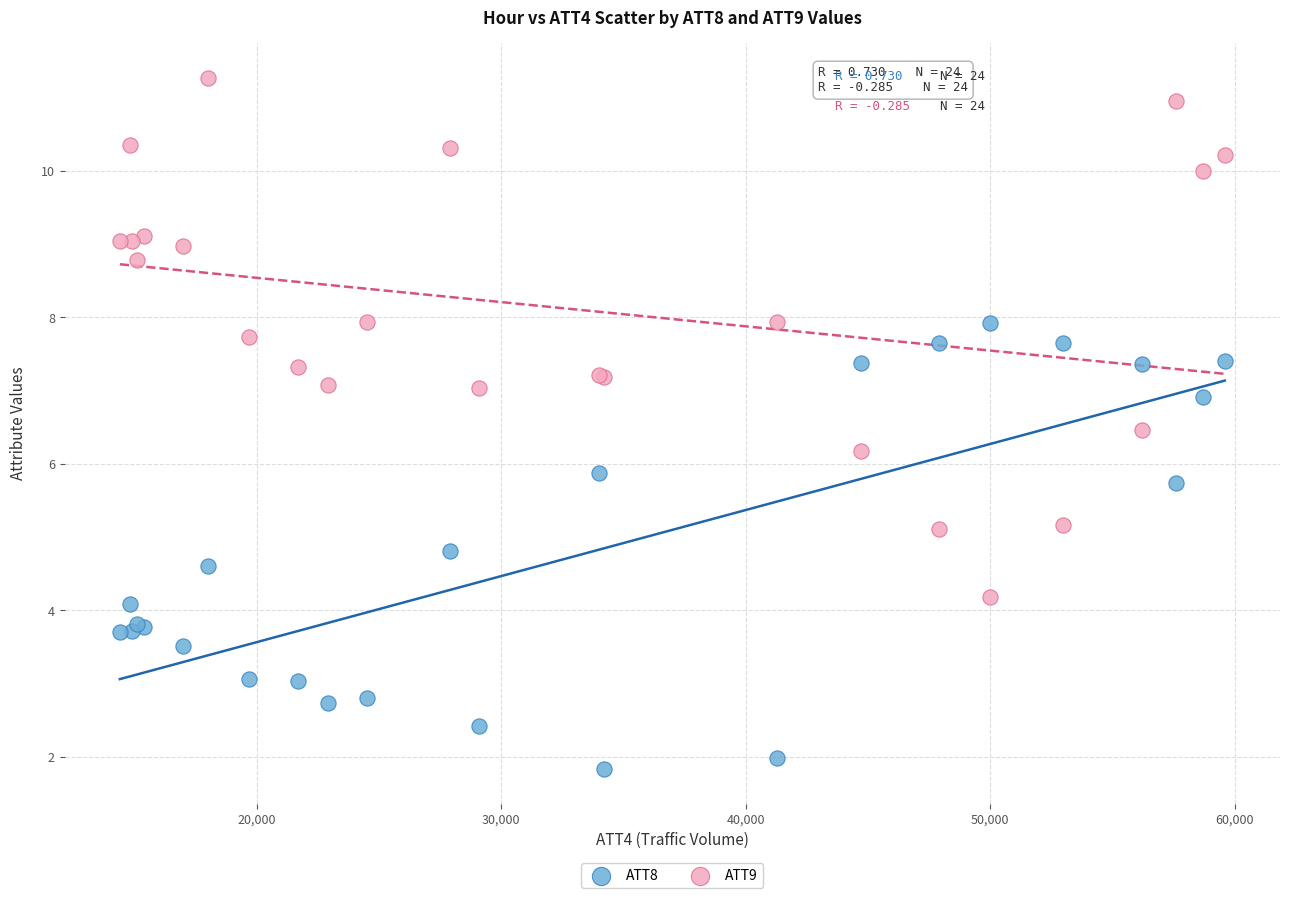

Which series reaches the maximum Y coordinate?

ATT9